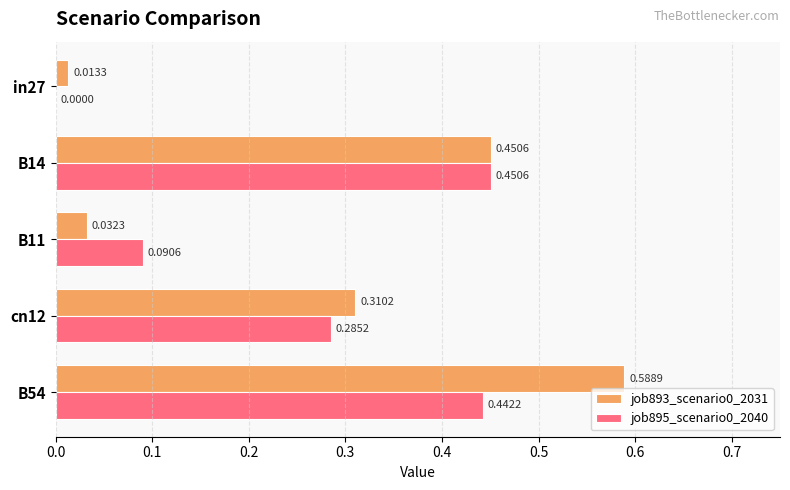

Is the value of job895_scenario0_2040 at B11 greater than the value of job893_scenario0_2031 at B11?

Yes